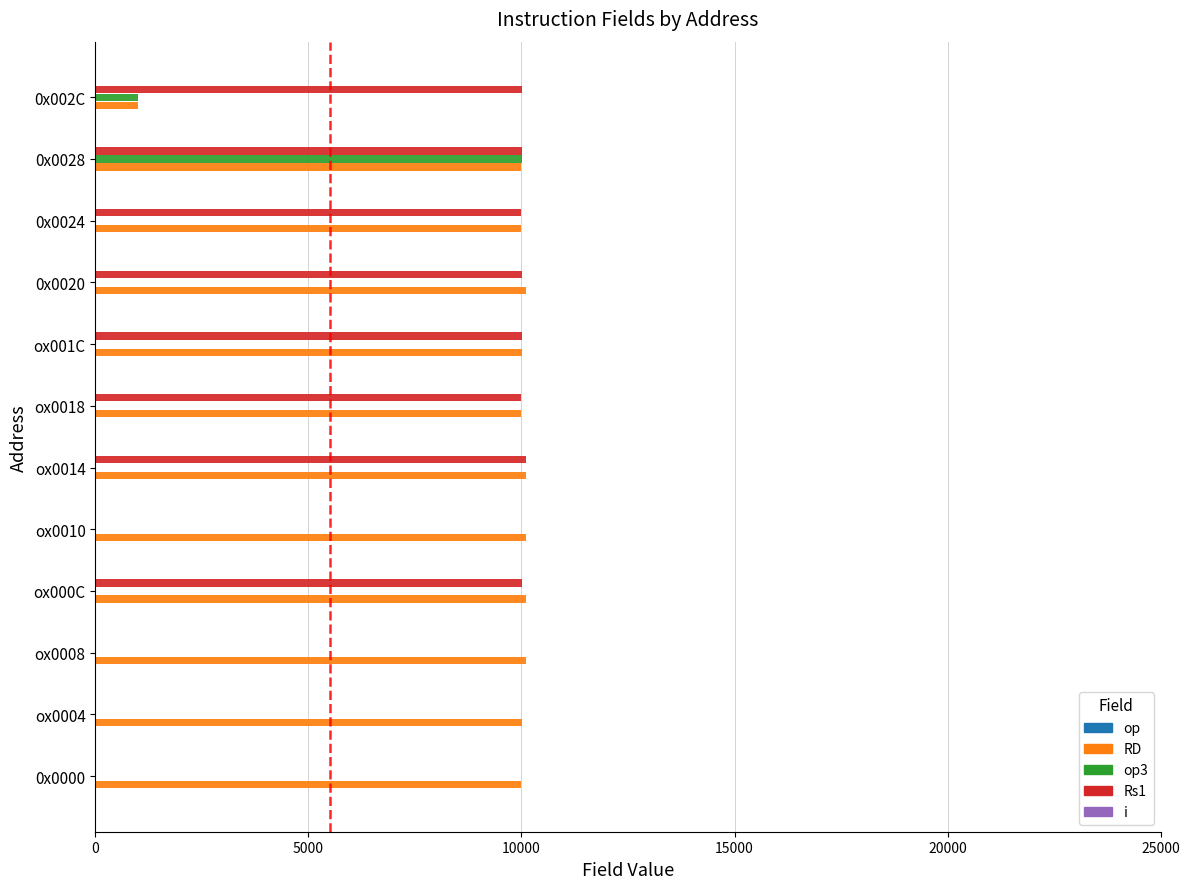

Is the value of RD at ox0004 greater than the value of Rs1 at ox0010?

Yes